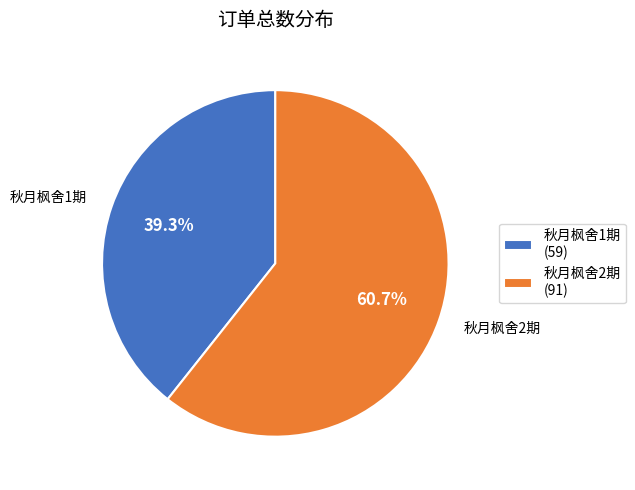

To the nearest percent, what is the difference between the 秋月枫舍2期 and 秋月枫舍1期 slice percentages?

21%